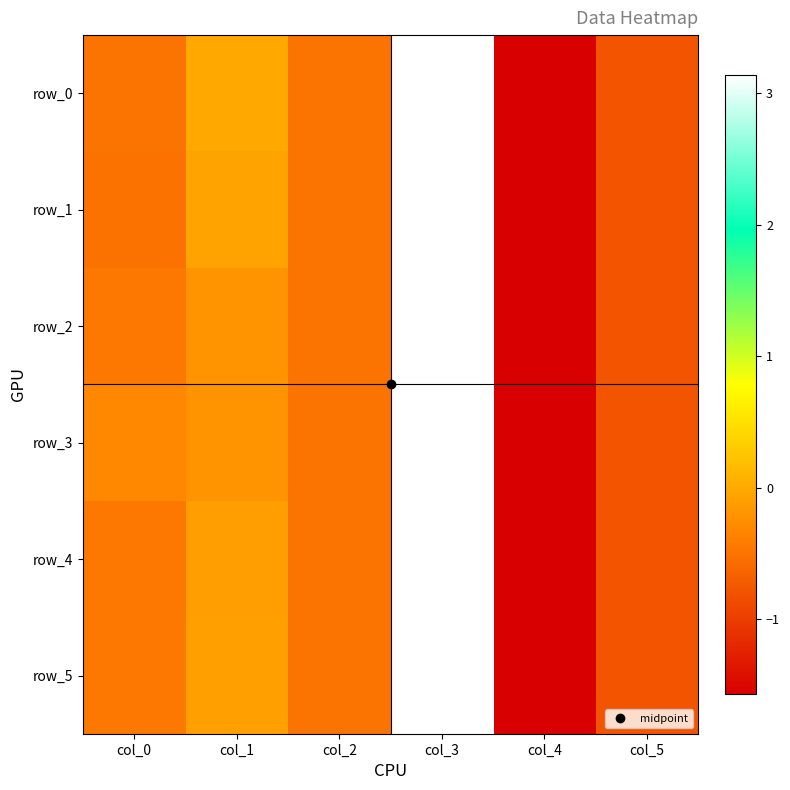

Is it true that row_3 equals -0.3 at col_0?

True